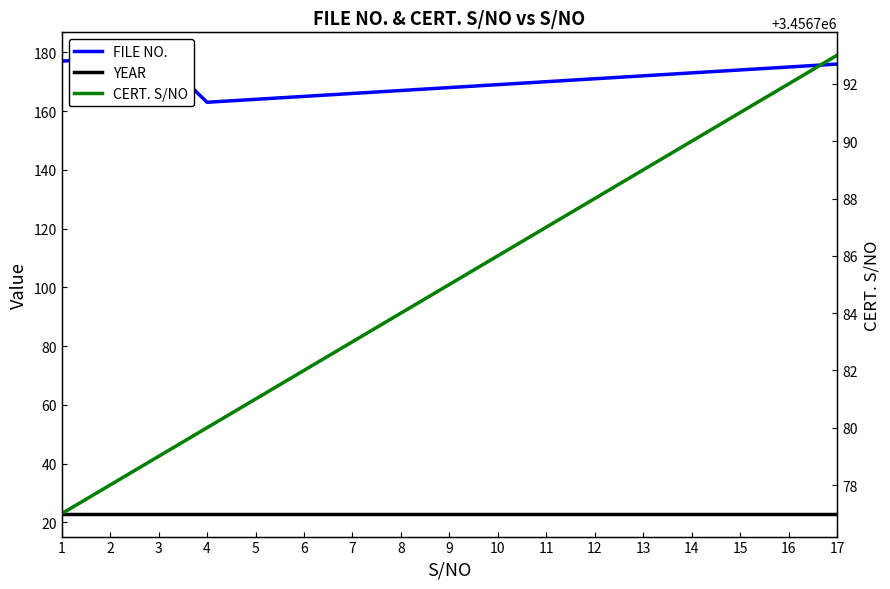

How many series are shown in this chart?

3